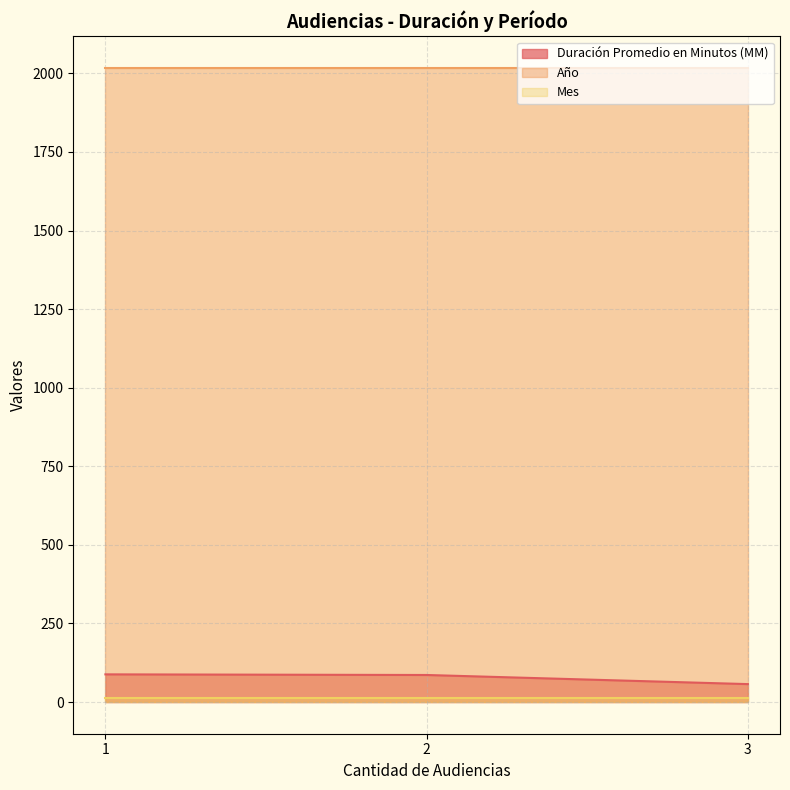

Which has a higher value, 1 or 2?

1